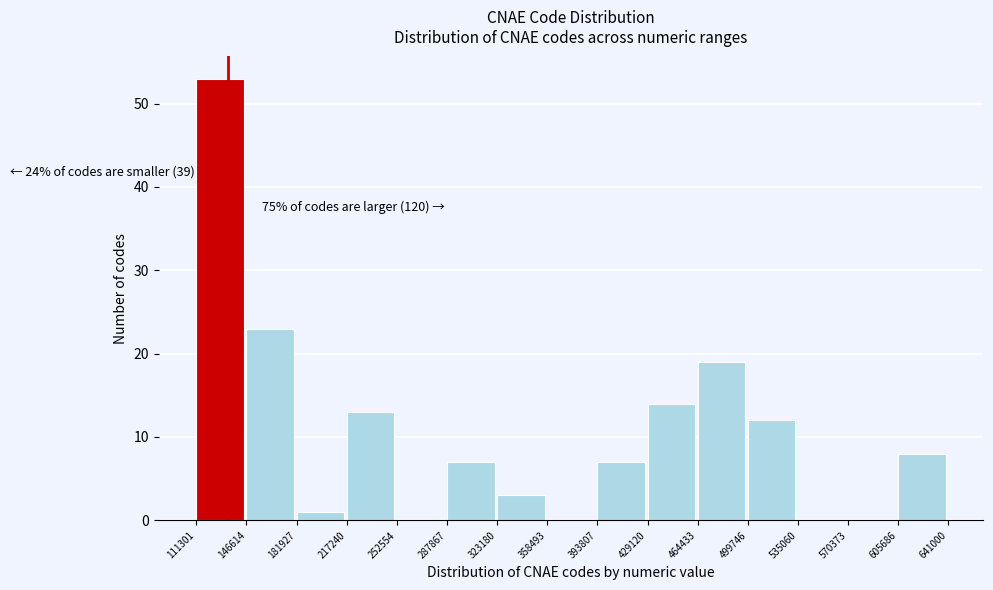

Over which range of the x-axis is the bar tallest?

111301 to 146614